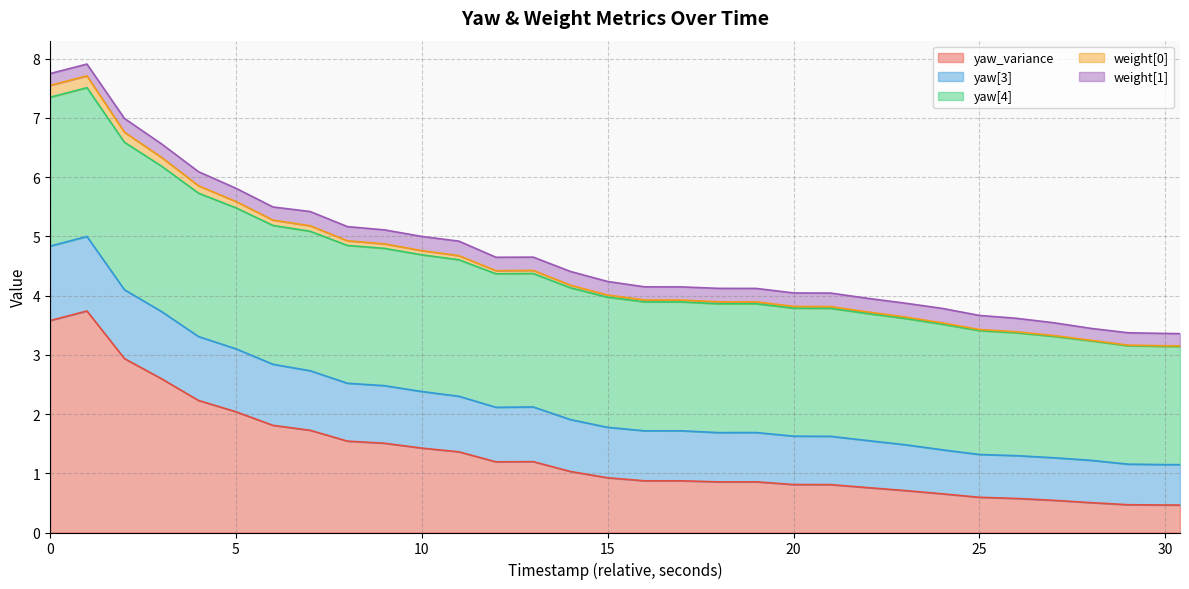

What is the highest value of the yaw_variance series?

3.7